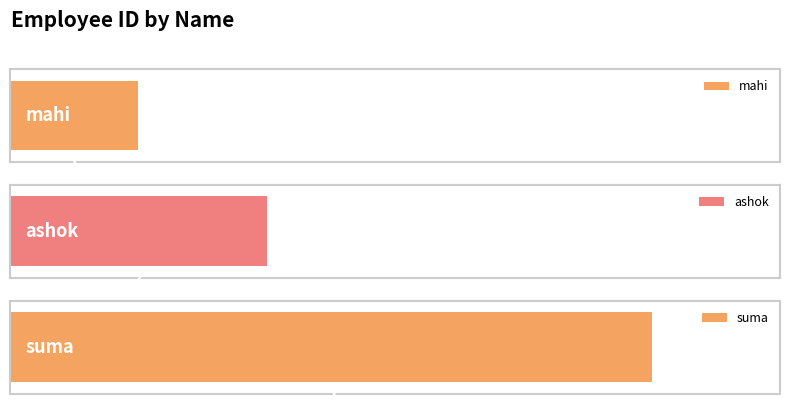

Reading left to right, extract all data points from this chart.

mahi=1	ashok=2	suma=5